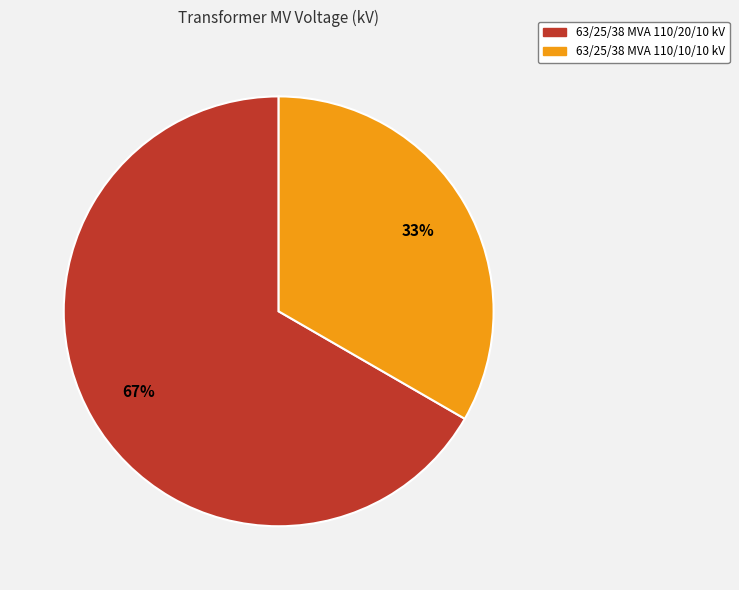

To the nearest percent, what percentage of the pie is 63/25/38 MVA 110/20/10 kV?

67%